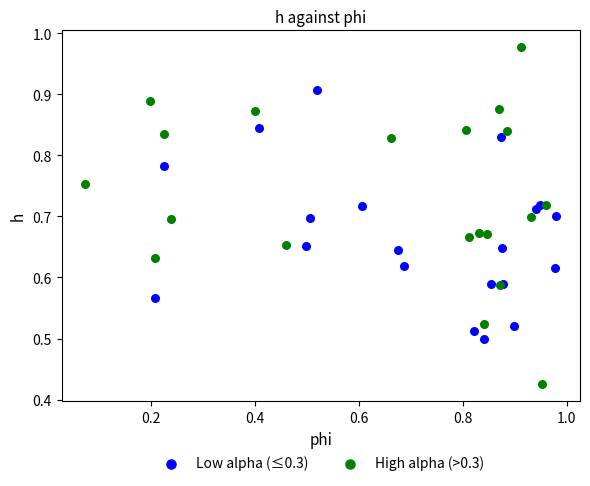

Which series has the largest Y range (max minus min)?

High alpha (>0.3)